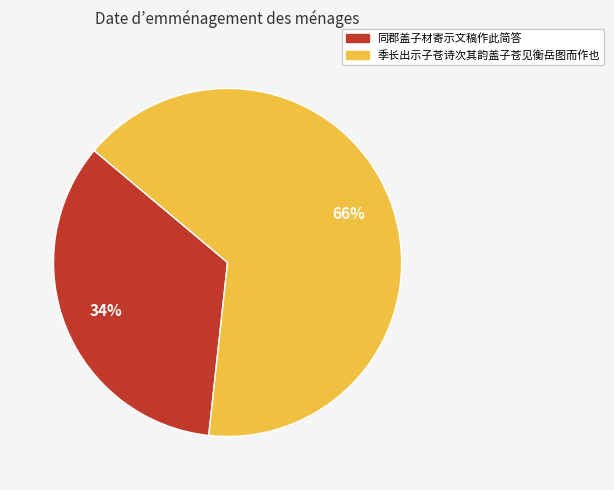

Which slice is the largest?

季长出示子苍诗次其韵盖子苍见衡岳图而作也